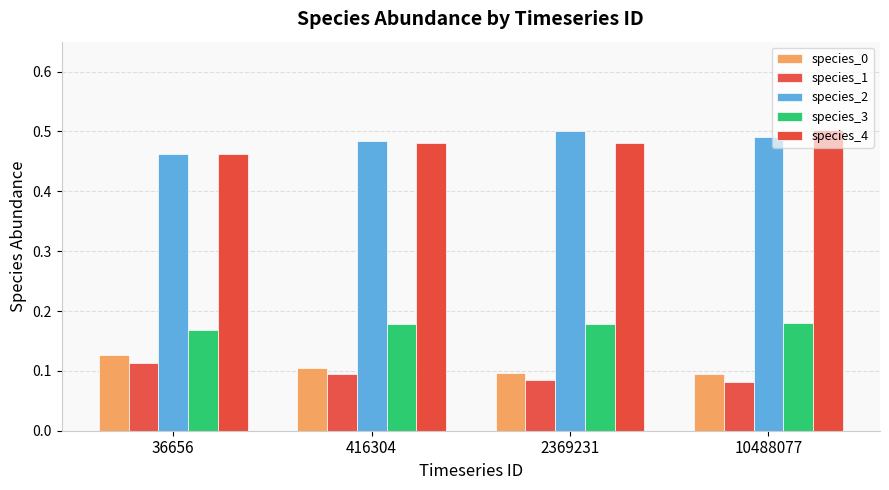

At how many categories does at least one series exceed 0?

4